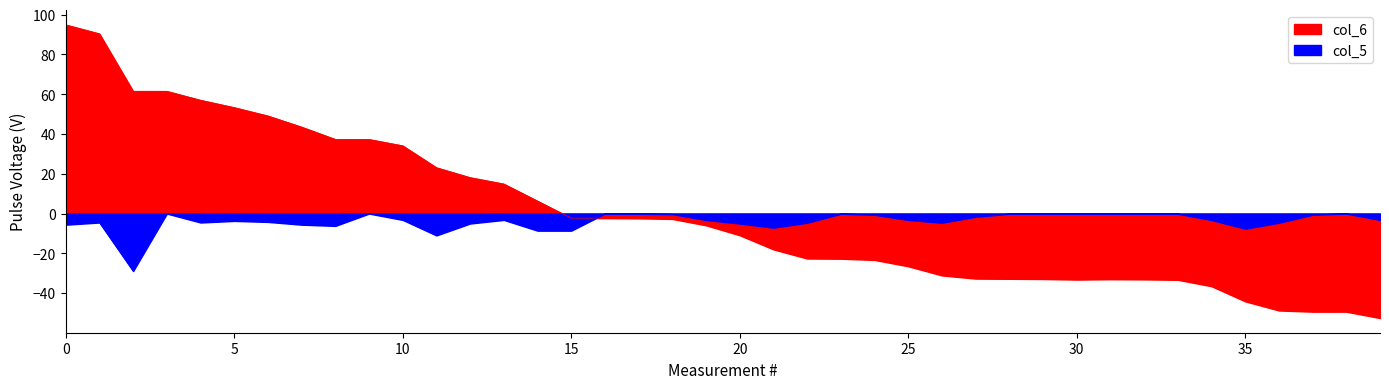

Reading right to left, extract all data points from this chart.

col_6: -52.5	-49.3	-49.3	-48.7	-44.1	-36.5	-33.3	-33.1	-33.0	-33.2	-32.9	-32.8	-32.7	-31.1	-26.5	-23.3	-22.7	-22.6	-18.0	-10.9	-5.9	-2.7	-2.4	-2.3	-2.3	6.3	14.9	18.1	23.1	34.1	37.3	37.3	43.5	49.1	53.3	57.0	61.5	61.5	90.4	94.9
col_5: -3.2	-0.0	-0.6	-4.6	-7.6	-3.2	-0.1	-0.1	-0.1	-0.1	-0.1	-0.1	-1.6	-4.6	-3.2	-0.6	-0.1	-4.6	-7.1	-5.0	-3.2	-0.3	-0.1	-0.0	-8.6	-8.6	-3.2	-5.0	-11.0	-3.2	-0.0	-6.2	-5.6	-4.2	-3.7	-4.5	-0.0	-28.9	-4.5	-5.6